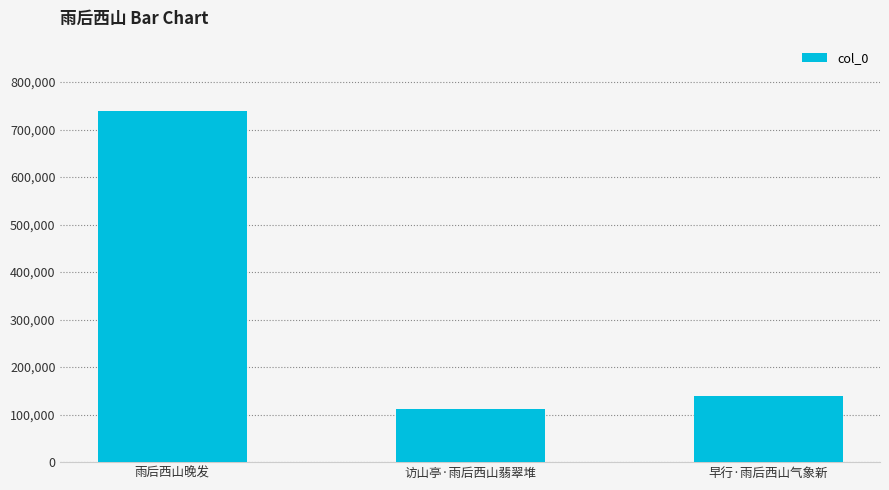

The value at 访山亭·雨后西山翡翠堆 is 185037. True or false?

False